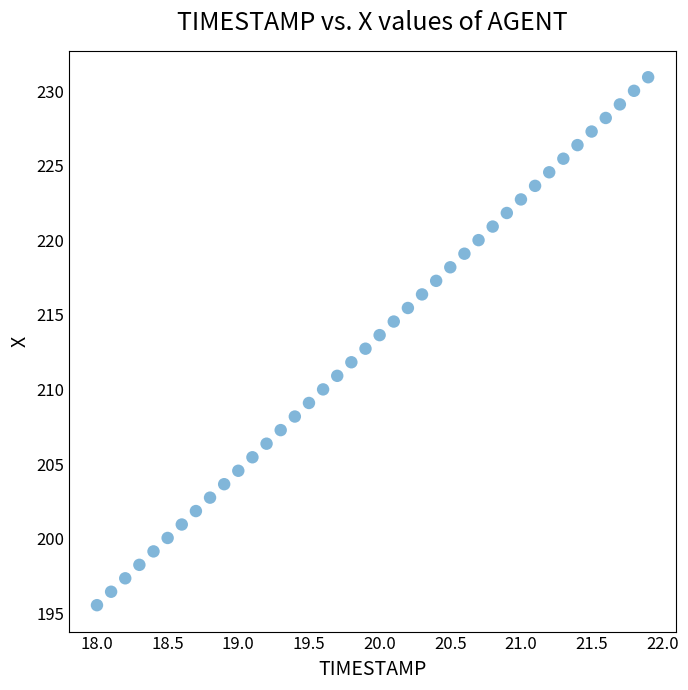

What is the range of Y values (max minus min)?

35.4